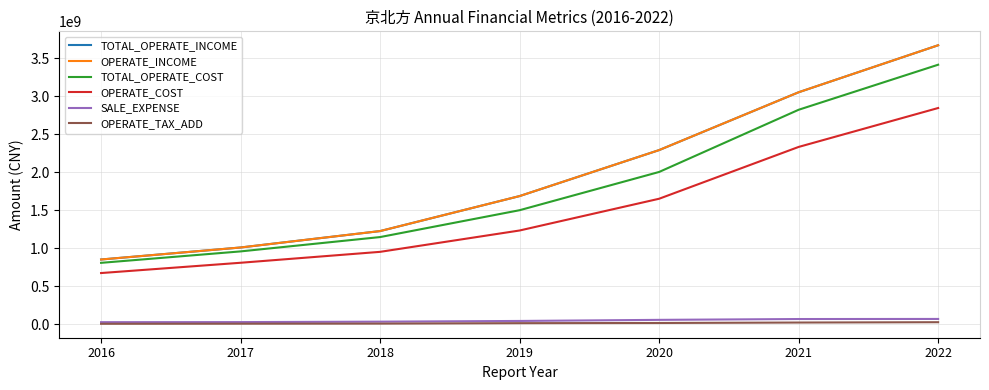

Does the chart display data point markers on the line(s)?

No